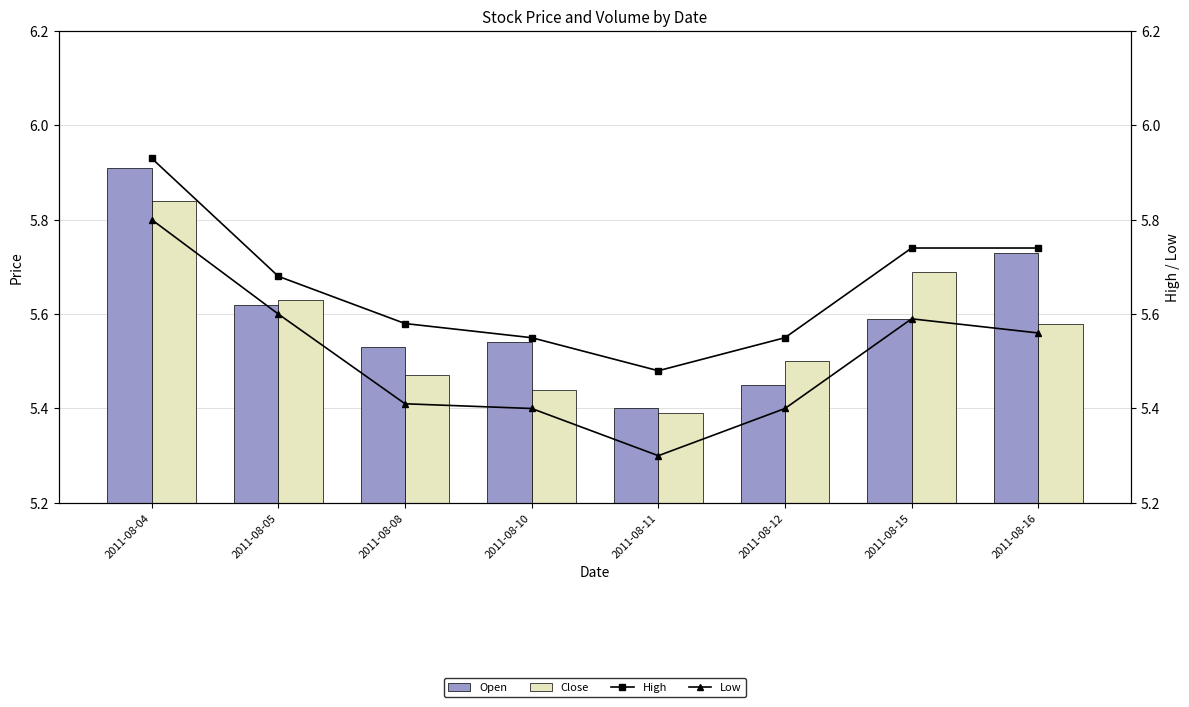

Reading left to right, extract all data points from this chart.

Open: 2011-08-04=5.9	2011-08-05=5.6	2011-08-08=5.5	2011-08-10=5.5	2011-08-11=5.4	2011-08-12=5.5	2011-08-15=5.6	2011-08-16=5.7
Close: 2011-08-04=5.8	2011-08-05=5.6	2011-08-08=5.5	2011-08-10=5.4	2011-08-11=5.4	2011-08-12=5.5	2011-08-15=5.7	2011-08-16=5.6
High: 2011-08-04=5.9	2011-08-05=5.7	2011-08-08=5.6	2011-08-10=5.5	2011-08-11=5.5	2011-08-12=5.5	2011-08-15=5.7	2011-08-16=5.7
Low: 2011-08-04=5.8	2011-08-05=5.6	2011-08-08=5.4	2011-08-10=5.4	2011-08-11=5.3	2011-08-12=5.4	2011-08-15=5.6	2011-08-16=5.6